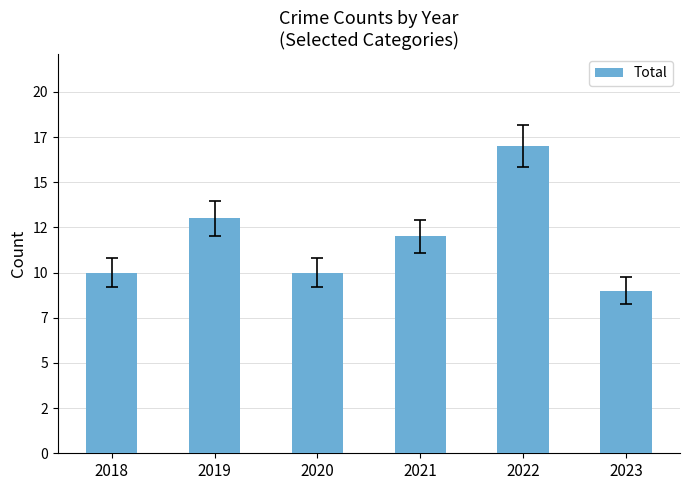

Rank the categories by value from highest to lowest.

2022, 2019, 2021, 2018, 2020, 2023